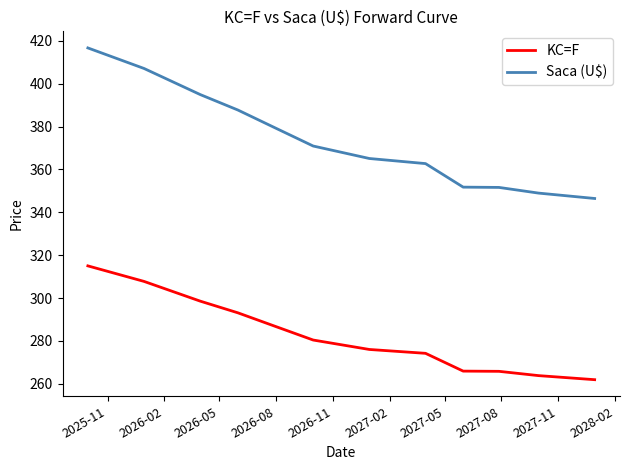

True or false: Saca (U$) has more than 2 points higher than both neighbors.

False